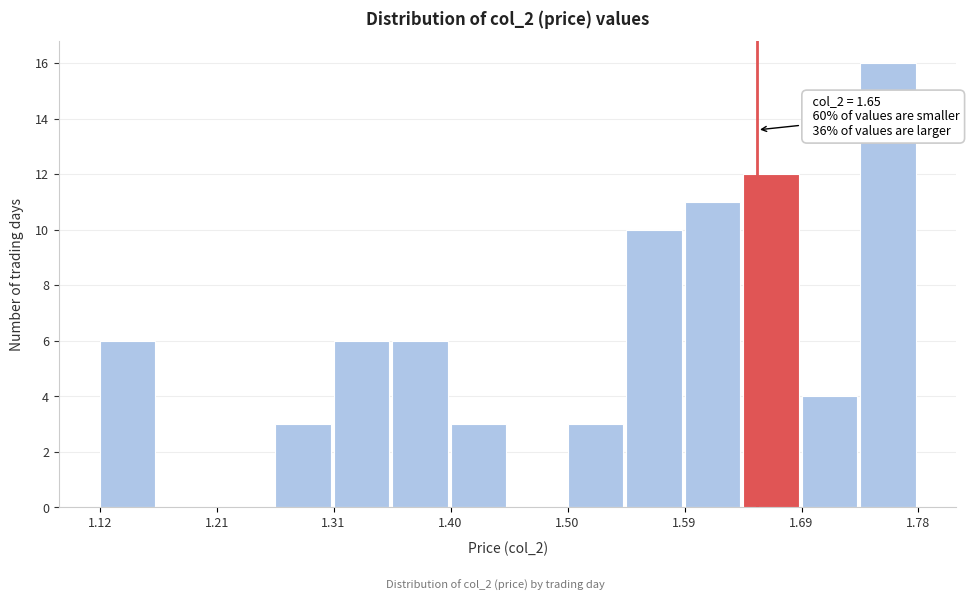

Over which range of the x-axis is the bar tallest?

1.73 to 1.78